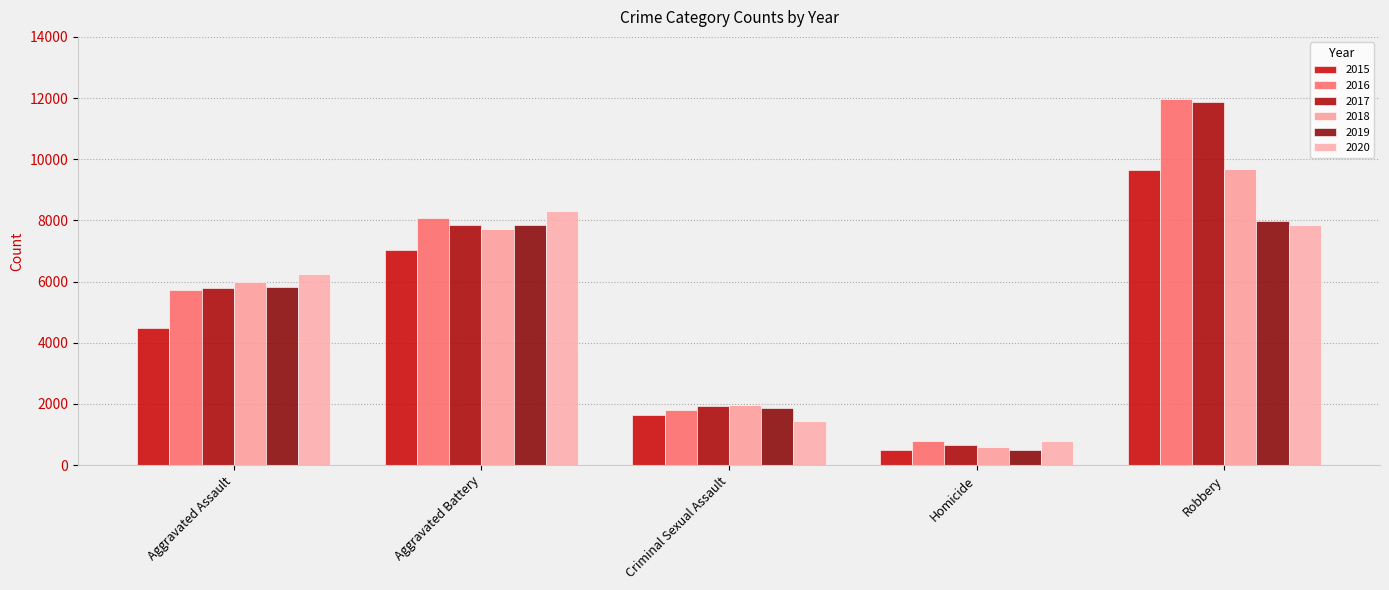

How many values in the 2017 series are below 5793?

2